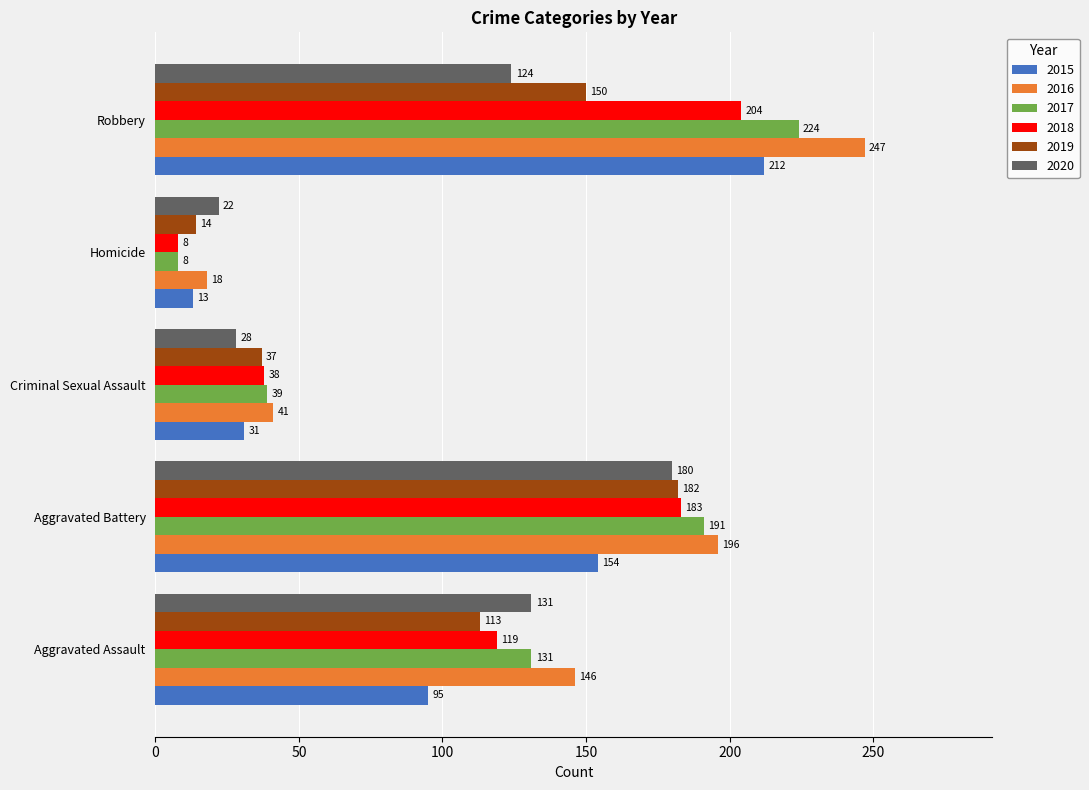

What value does the 2018 series have at Homicide, to the nearest 5?

10